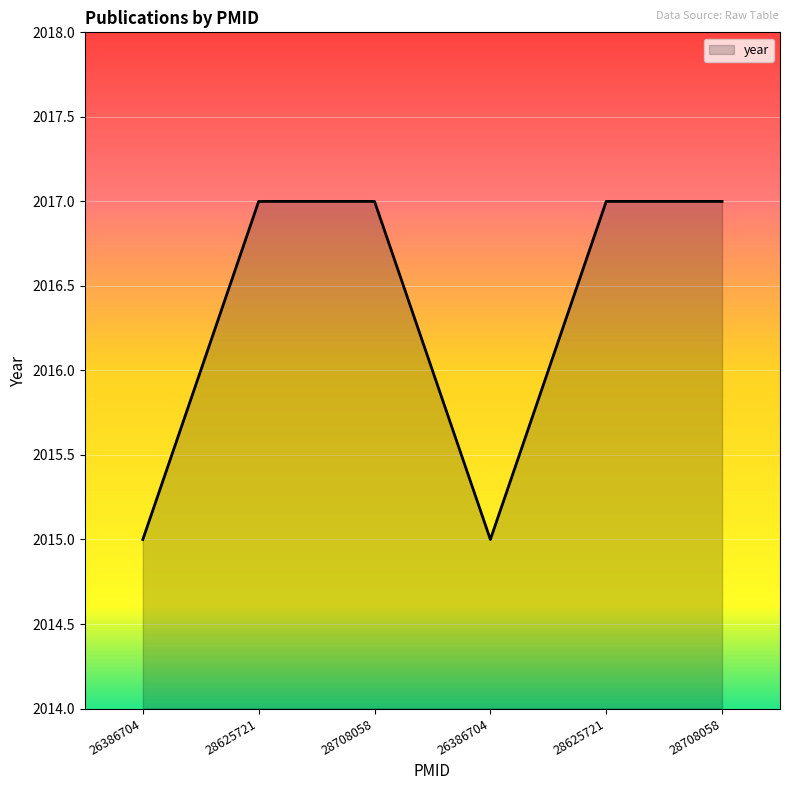

How many lines are shown in the chart?

1